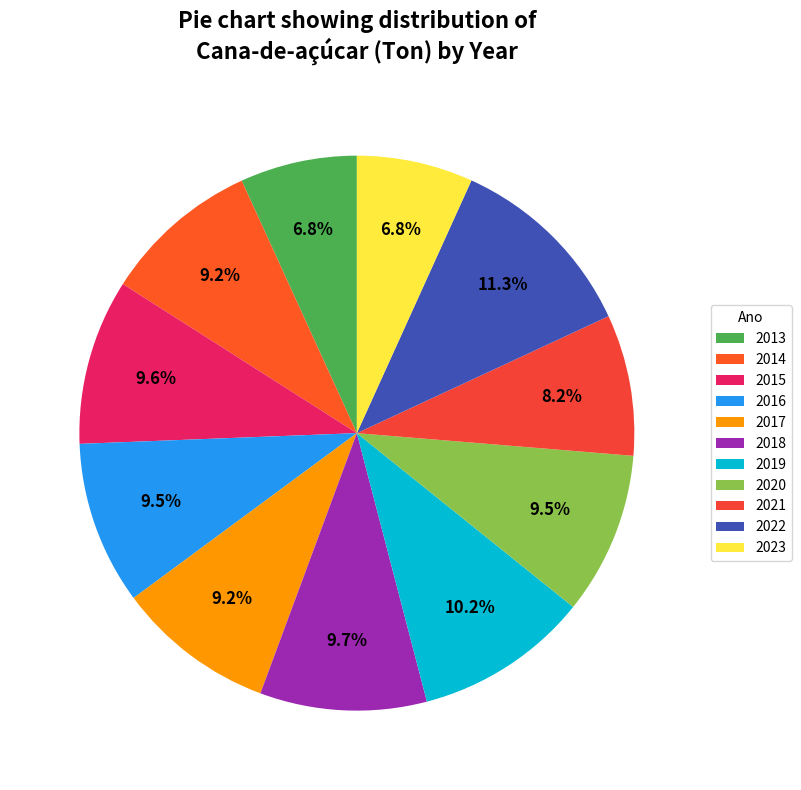

Rank the categories by value from lowest to highest.

2023, 2013, 2021, 2014, 2017, 2020, 2016, 2015, 2018, 2019, 2022